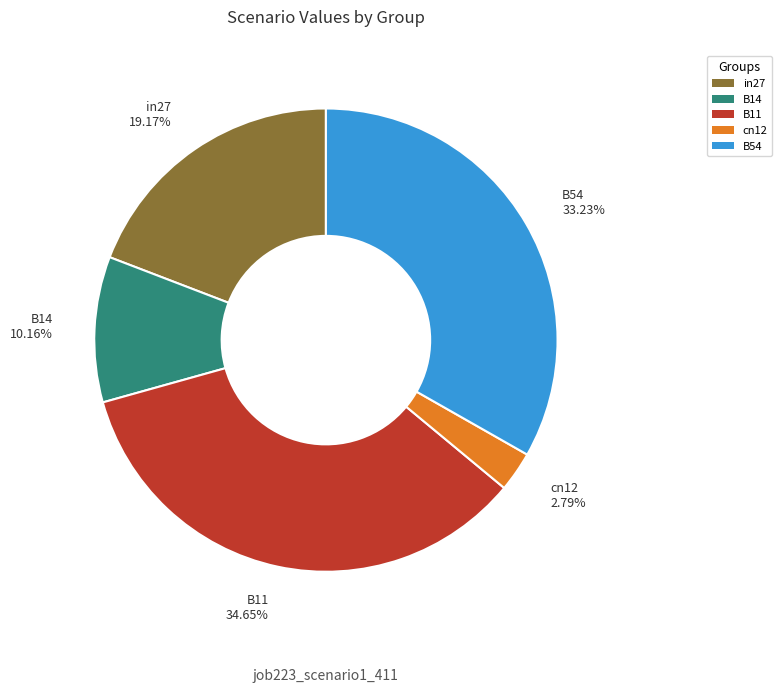

What is the largest slice in the pie chart?

B11